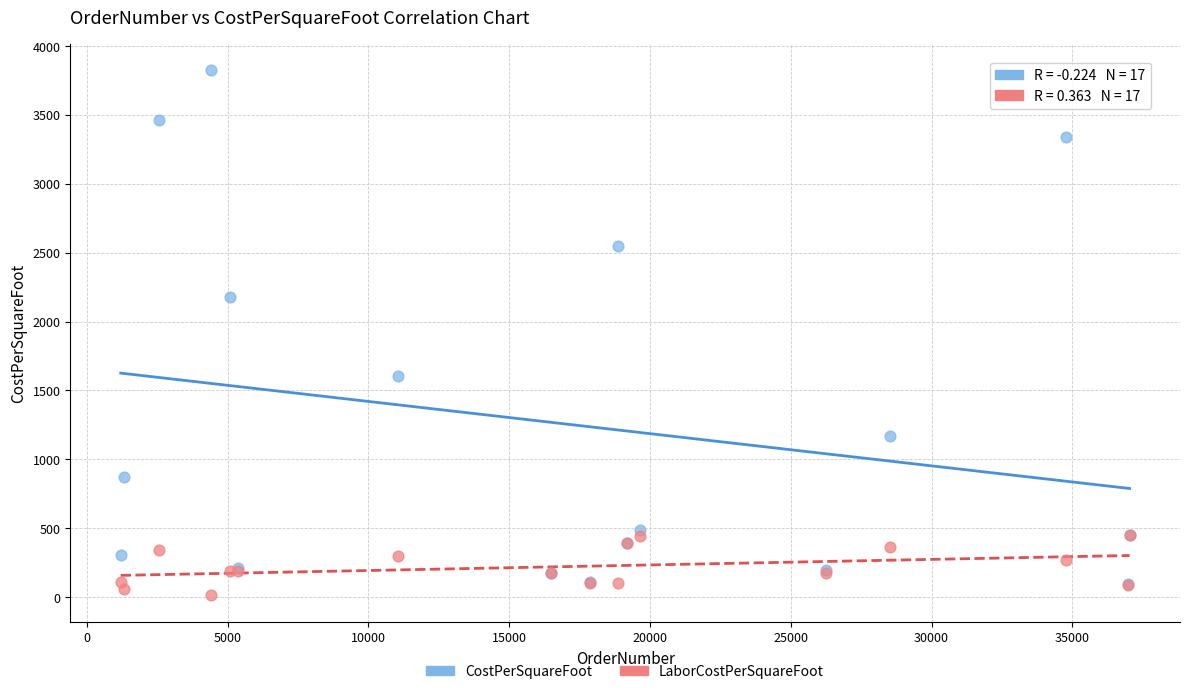

Which series has the largest Y range (max minus min)?

CostPerSquareFoot